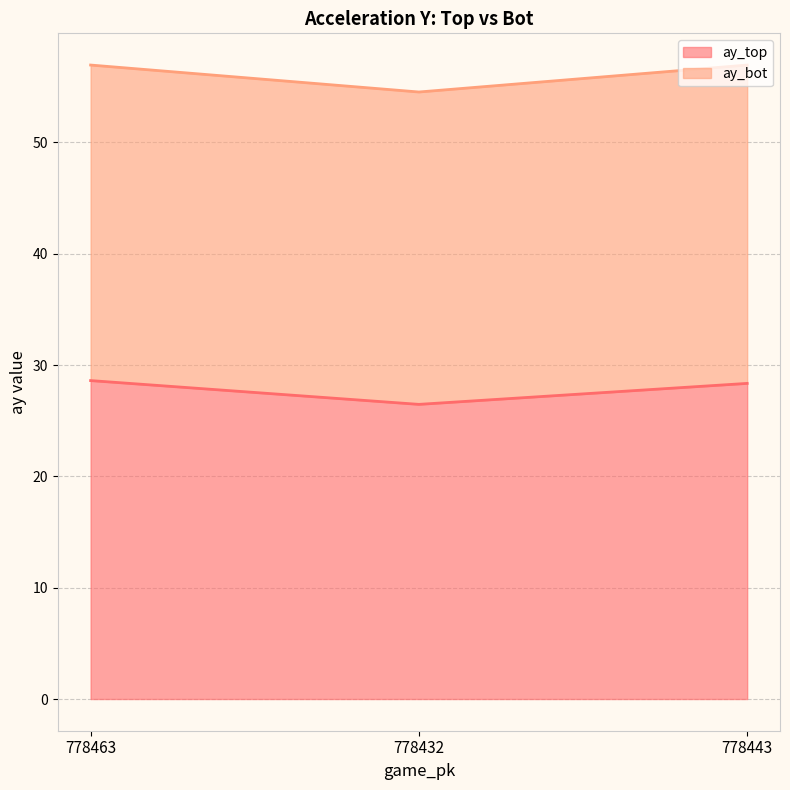

How many data points are less than 28?

1